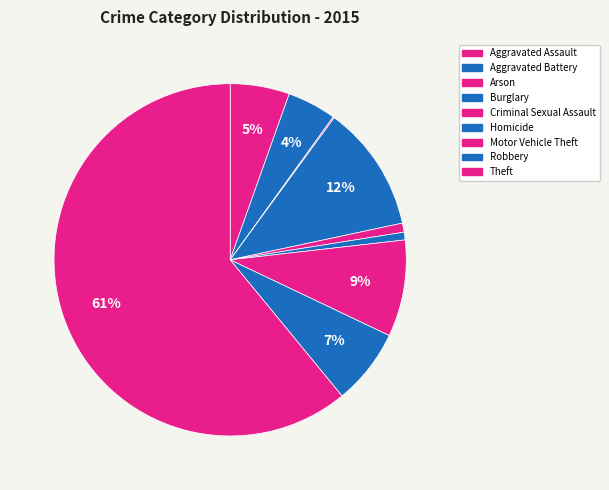

Which category has the biggest portion of the pie?

Theft